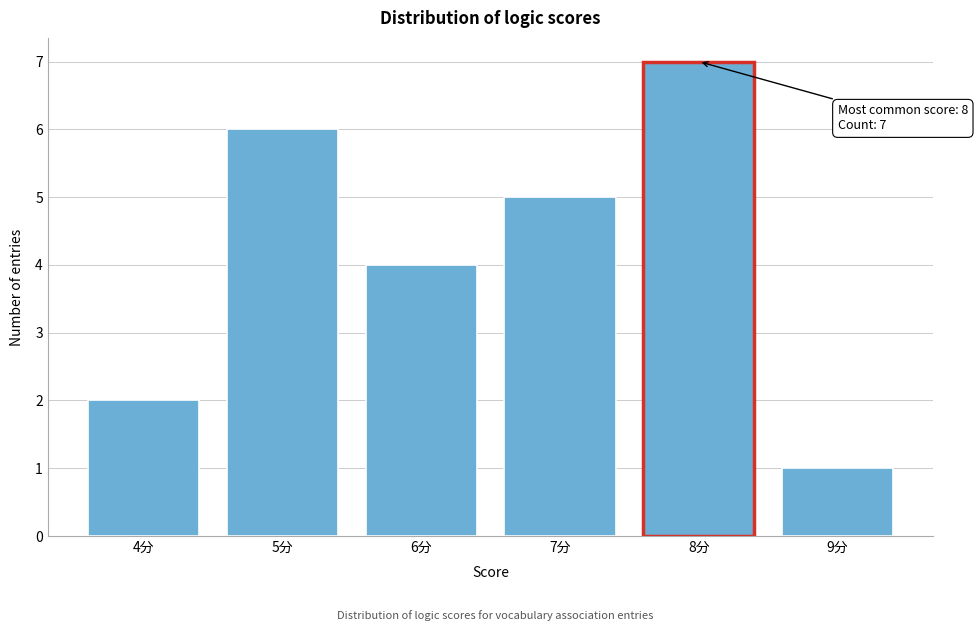

Over which range of the x-axis is the bar tallest?

7.5 to 8.5